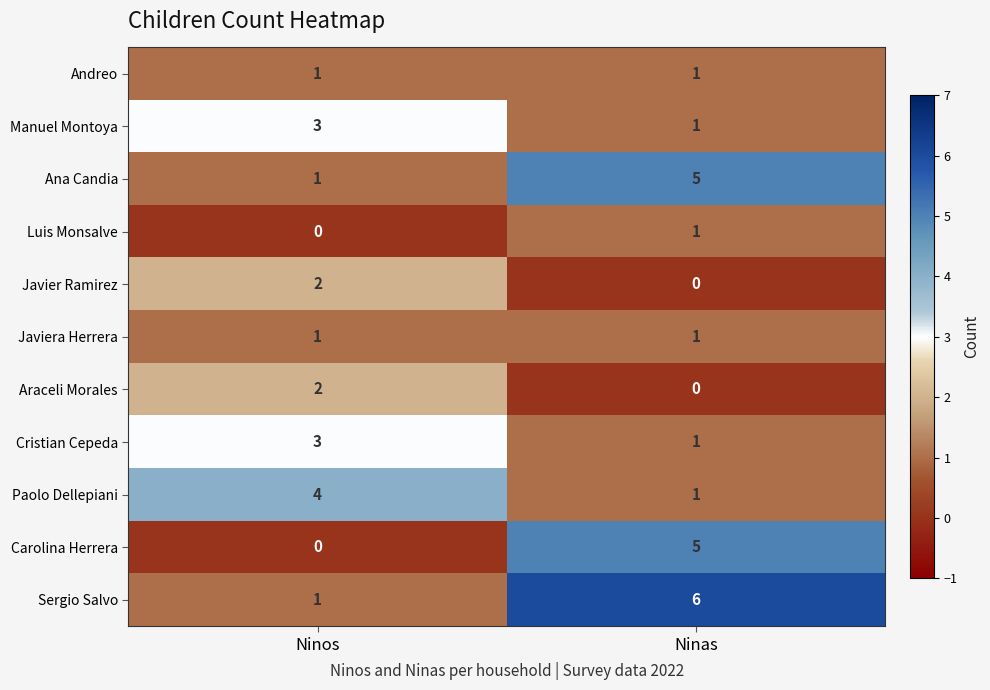

What is the difference between the highest and lowest values at Ninas?

6